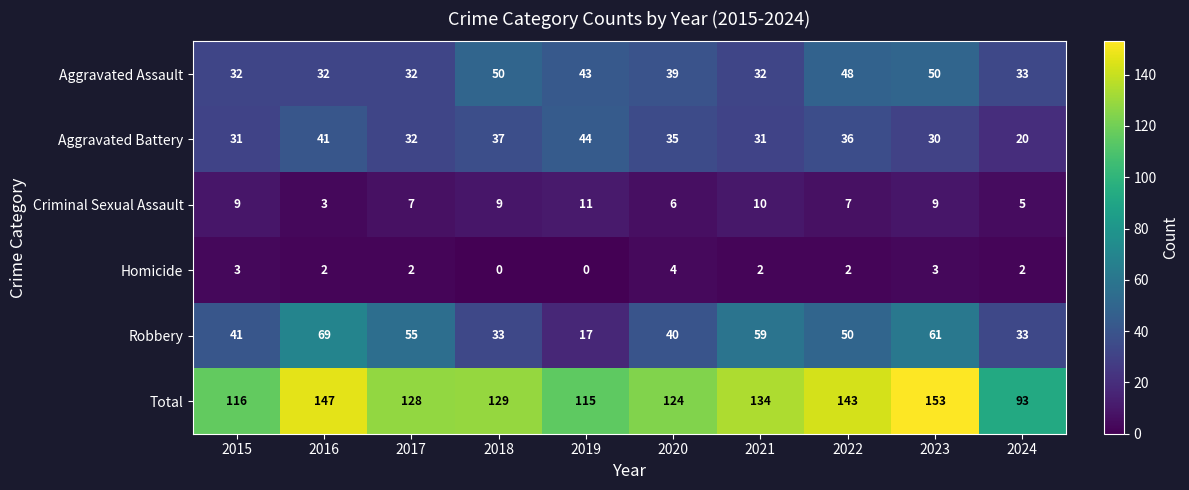

How many Homicide values are between 2 and 3?

7